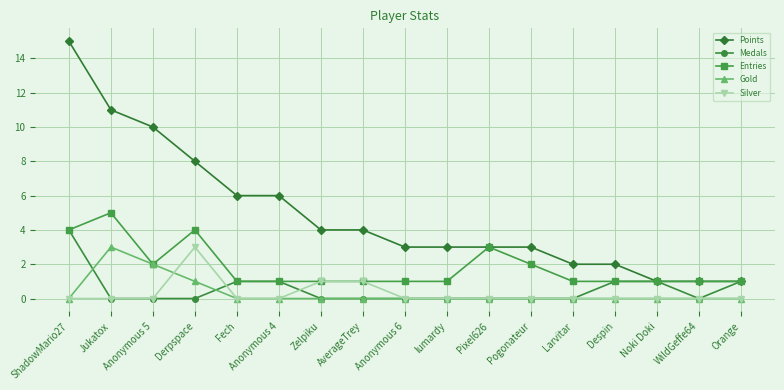

Which series changed the most between Derpspace and Anonymous 6?

Points